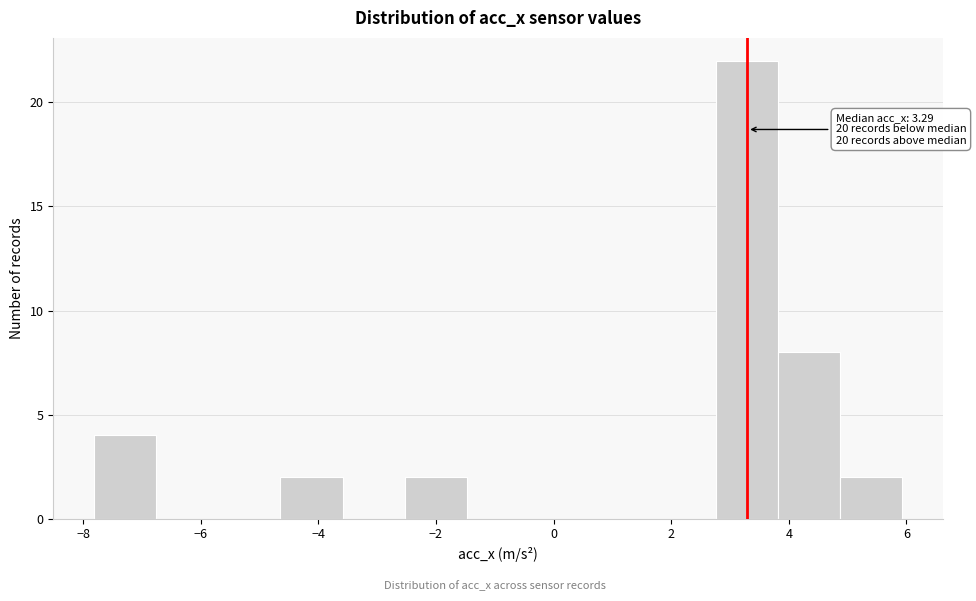

Over which range of the x-axis is the bar tallest?

2.8 to 3.8